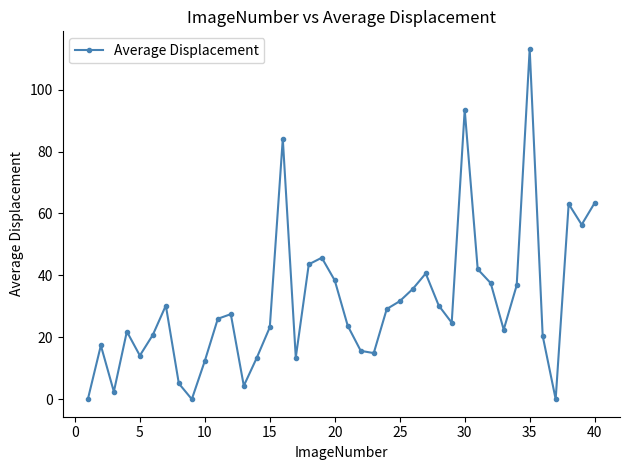

What is the difference between the maximum and second lowest values?

113.2